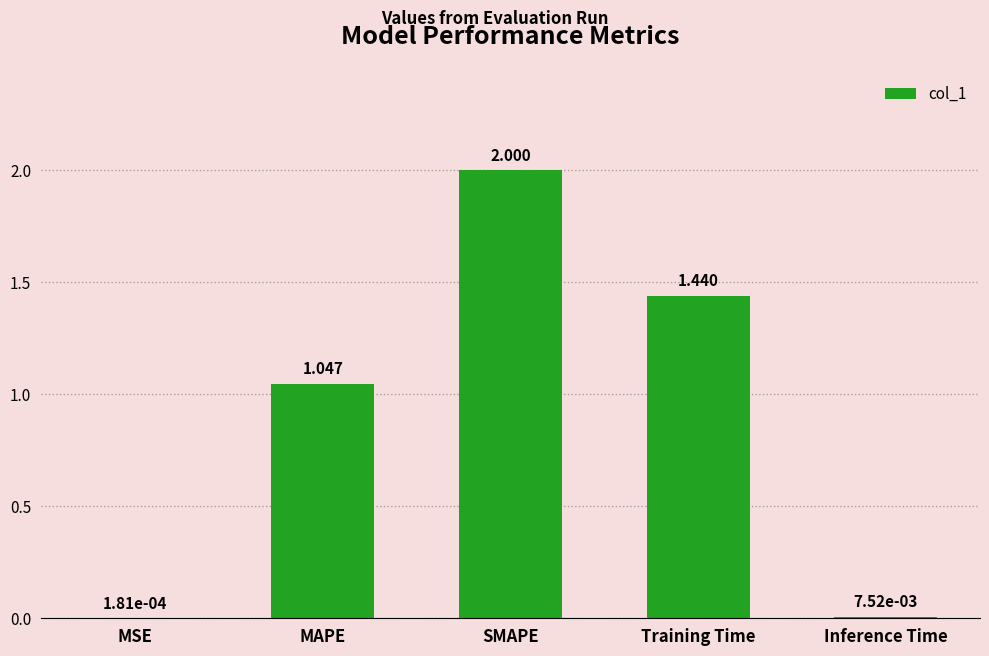

Which has a higher value, MSE or SMAPE?

SMAPE